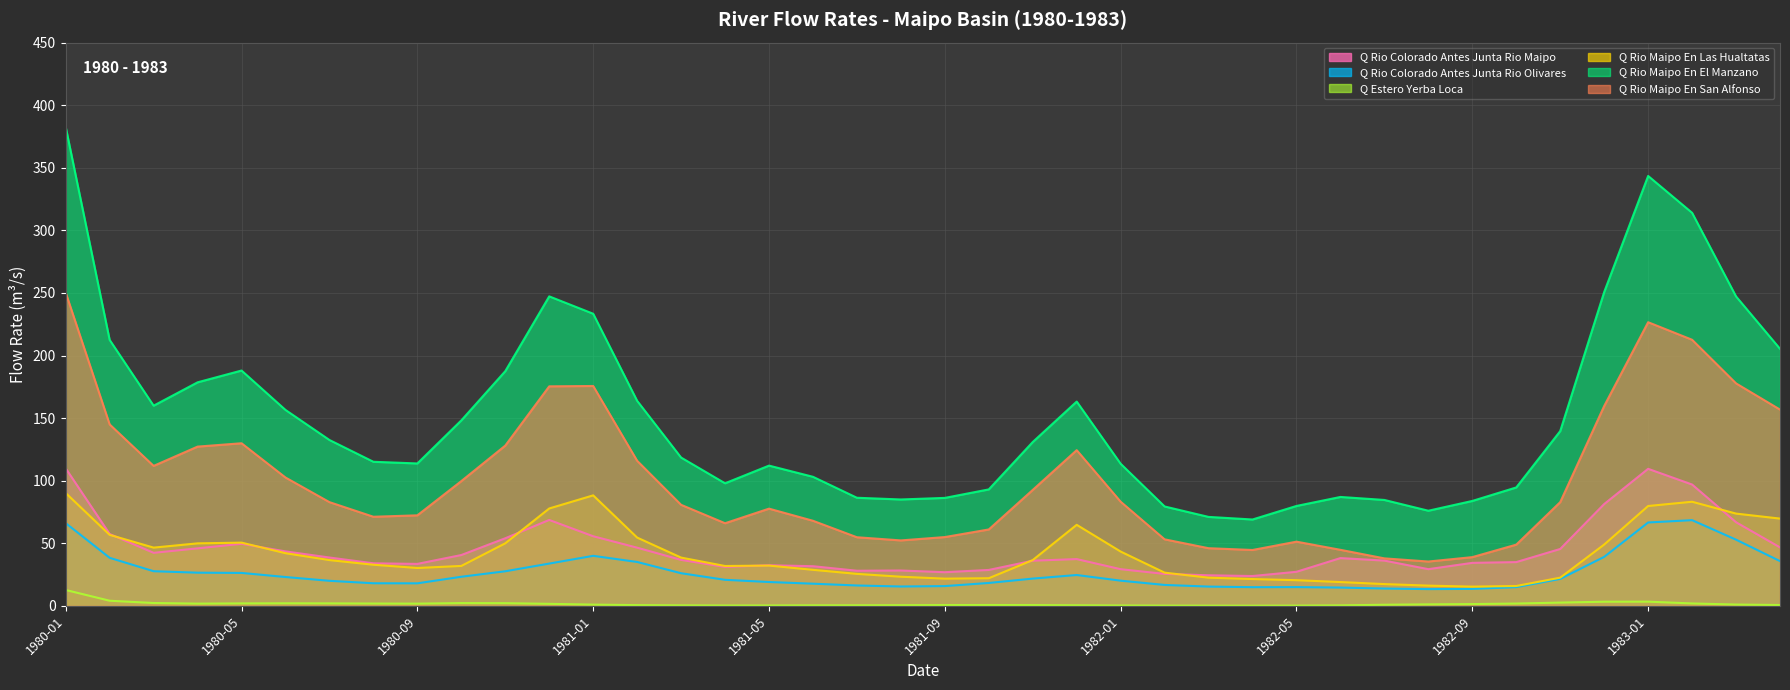

Between 1982-02 and 1982-04, which series saw the biggest shift?

Q_Rio_Maipo_En_El_Manzano